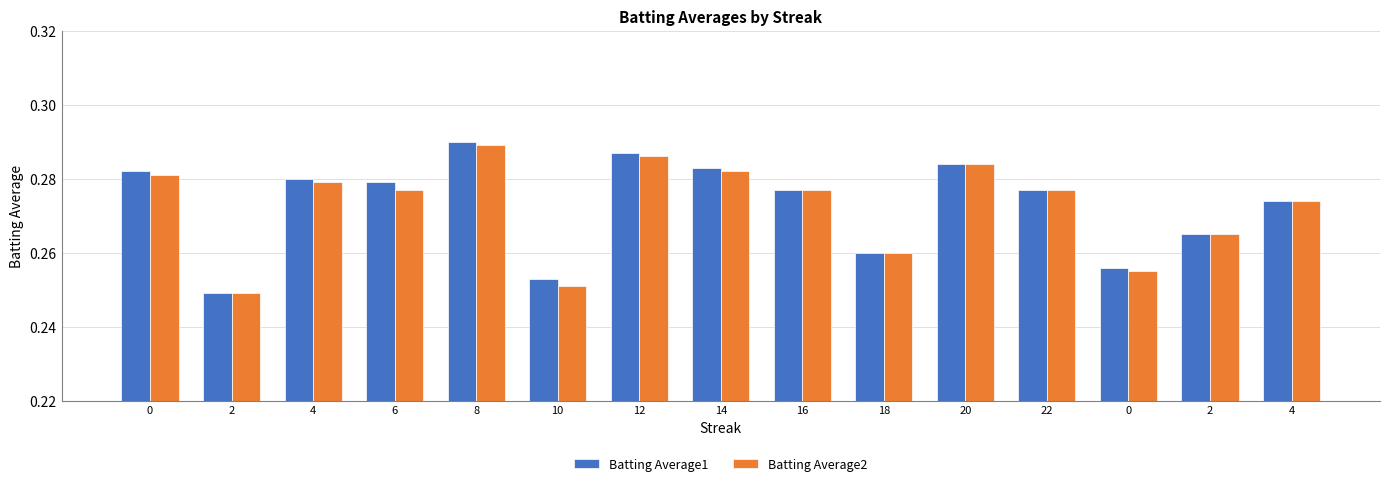

What are all the series names shown in the legend?

Batting Average1, Batting Average2